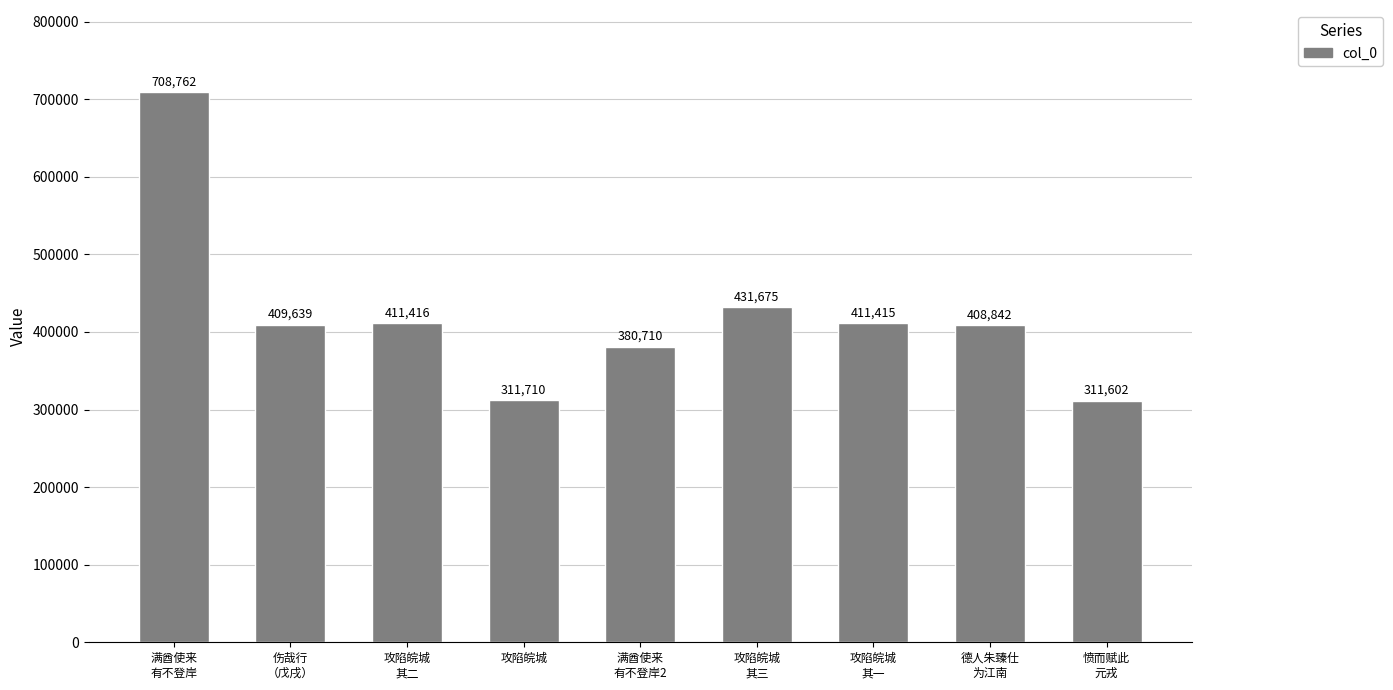

What is the value of the 2nd bar from the left?

409639